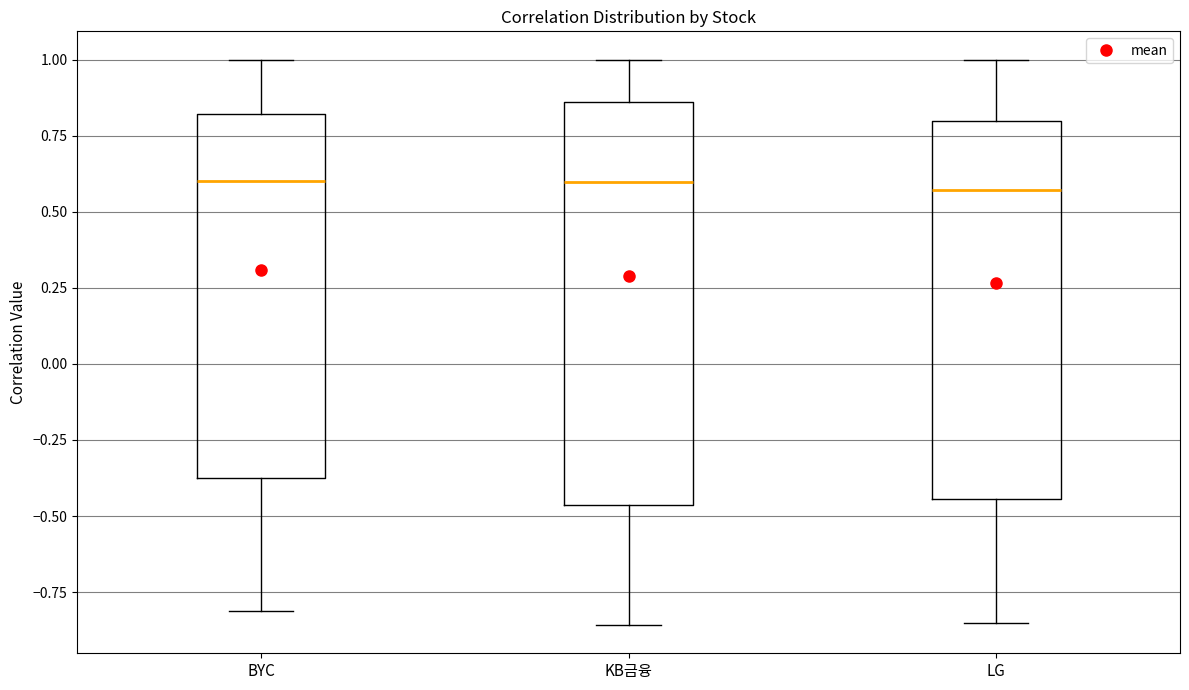

Reading left to right, read every box against the y-axis: the position of its median line, the range the box covers, and the ends of its whiskers. The values are not printed on the chart, so give them approximately, as read against the axis.

BYC: median 0.60, box -0.35 to 0.80, whiskers -0.80 to 1.00
KB금융: median 0.60, box -0.45 to 0.85, whiskers -0.85 to 1.00
LG: median 0.55, box -0.45 to 0.80, whiskers -0.85 to 1.00